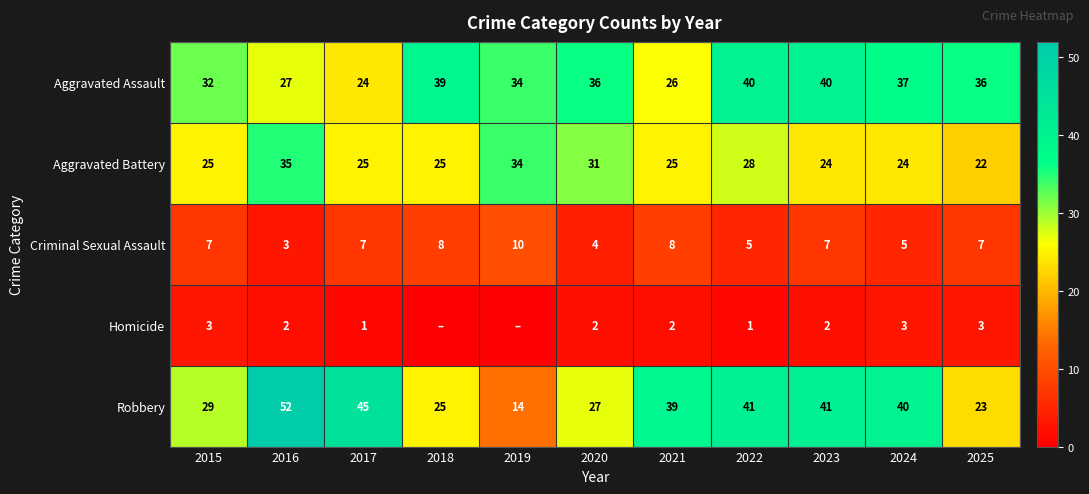

What is the difference between the Criminal Sexual Assault values at 2020 and 2024?

1